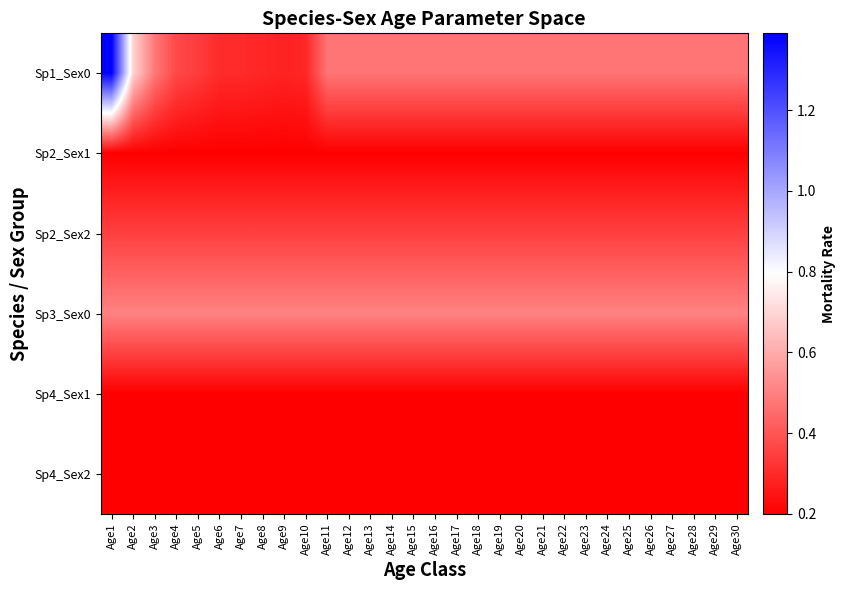

How many data points does each series have?

30